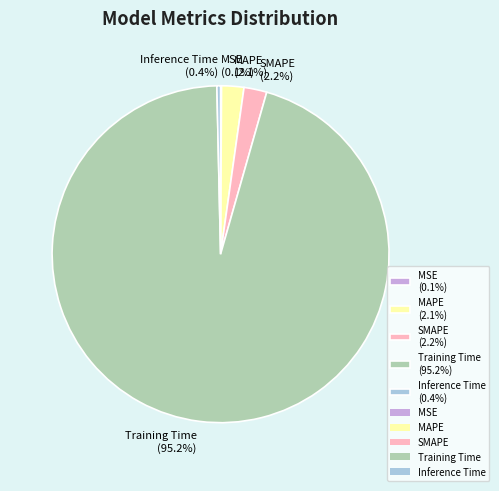

To the nearest percent, what percentage of the pie is Training Time?

95%